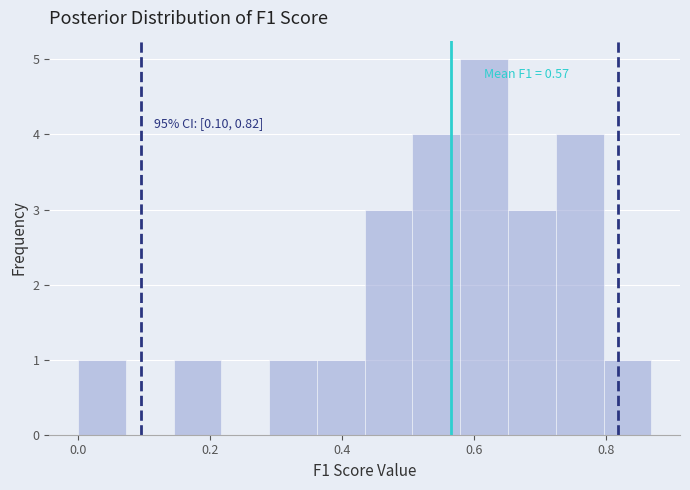

Read against the x-axis, roughly where is the centre of the tallest bar?

0.62